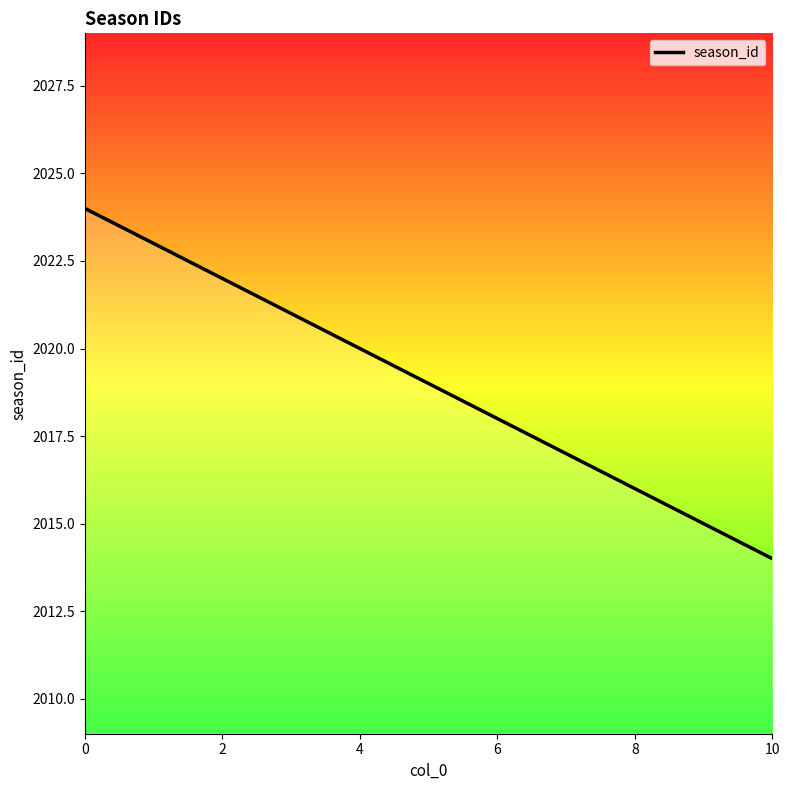

How many values are between 2016 and 2022?

7